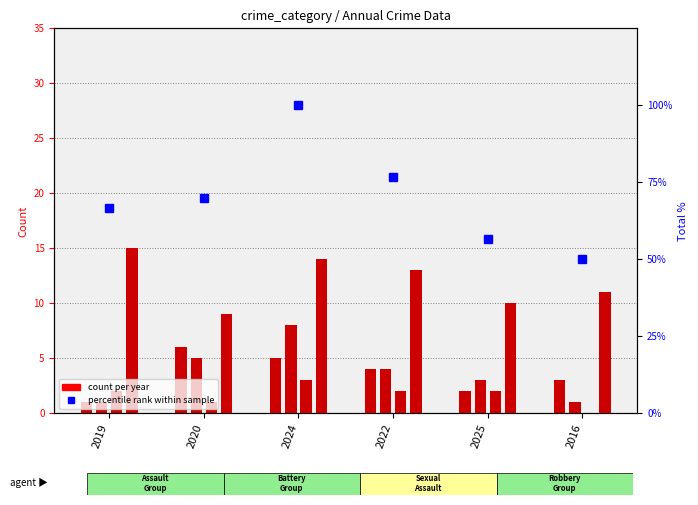

Which label corresponds to the largest value in the chart?

2024